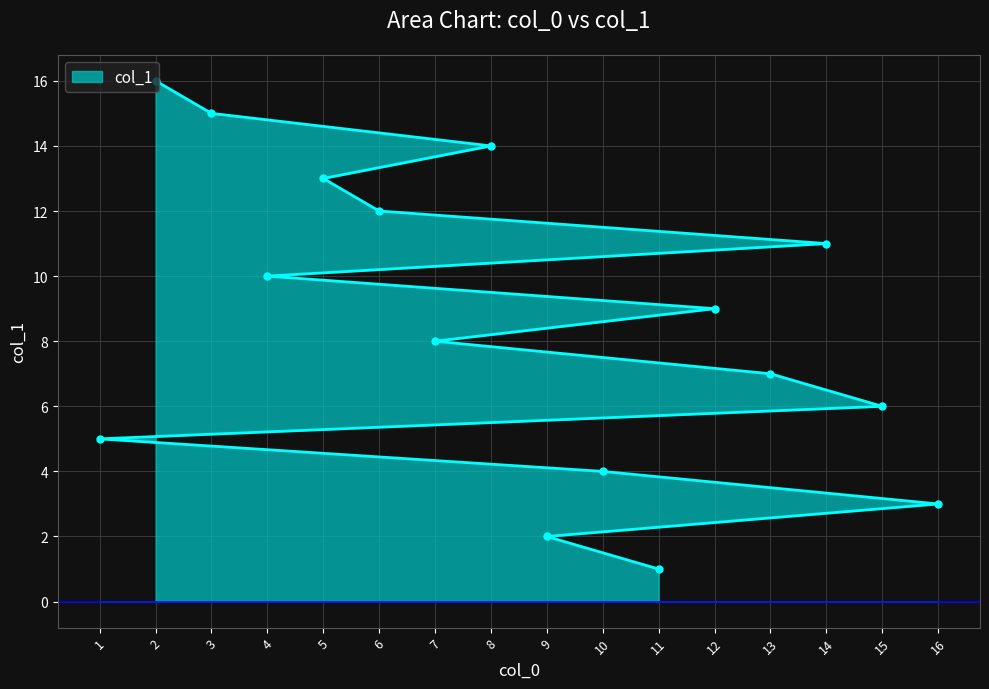

Is it true that the value at 3 is 10?

False